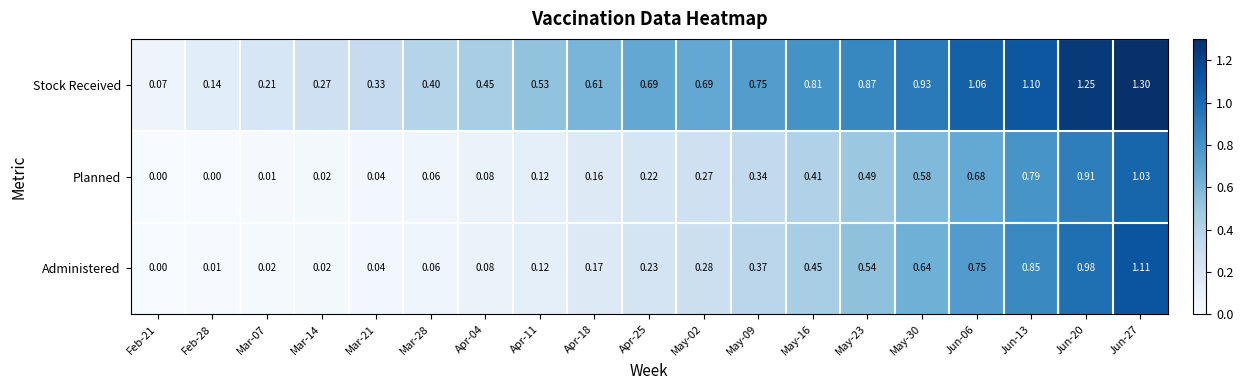

List the series in order of their peak value, highest first.

Stock Received, Administered, Planned